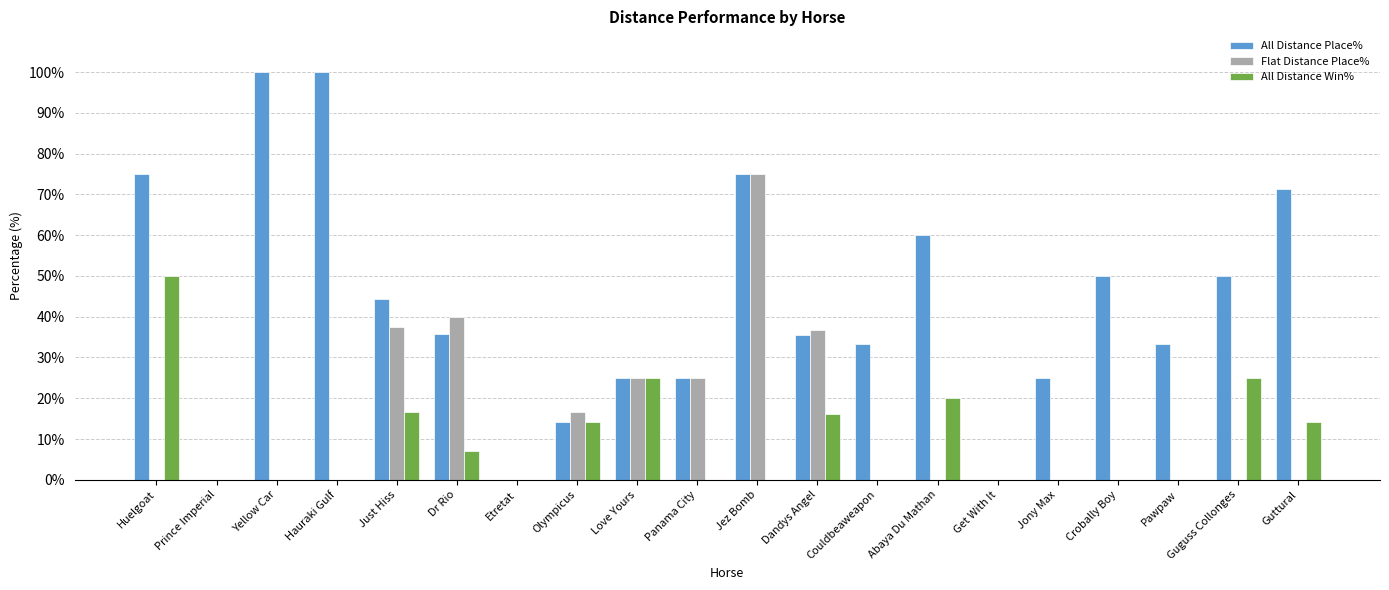

What is the difference between the Flat Distance Place% values at Dr Rio and Hauraki Gulf?

40.0